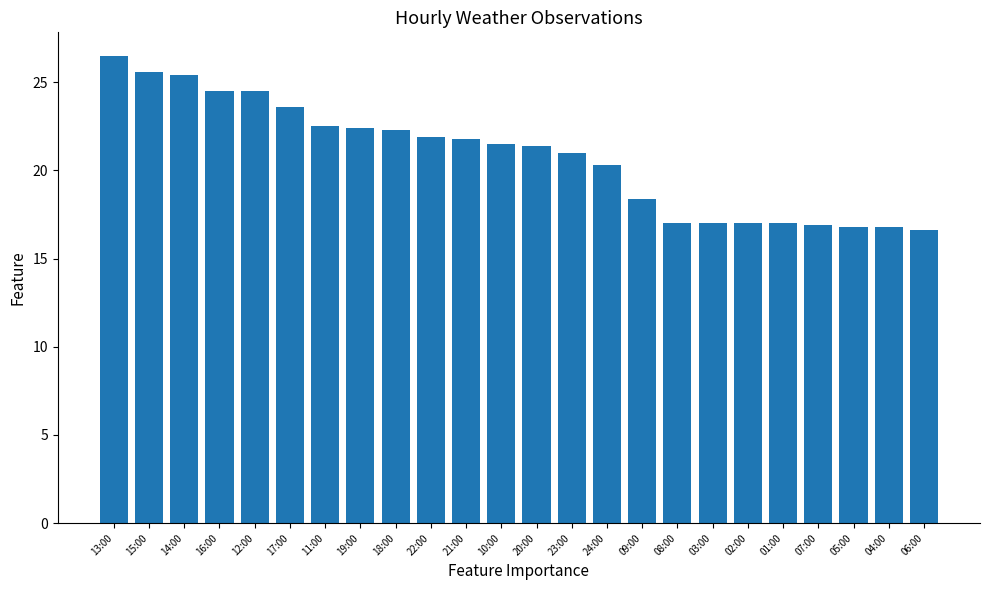

How many data points does each series have?

24